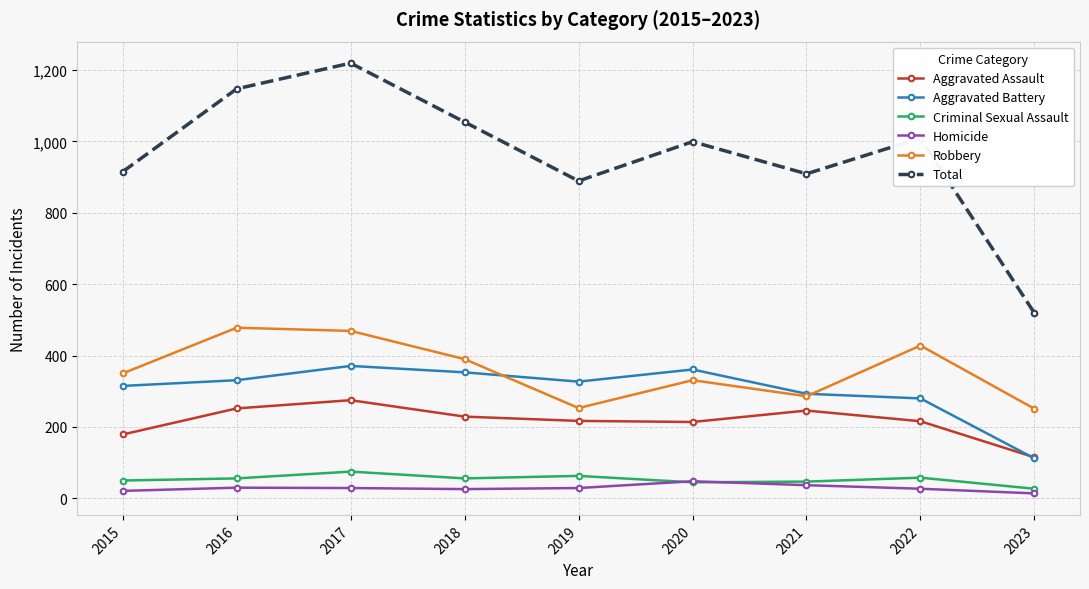

What is the lowest value of the Criminal Sexual Assault series?

27